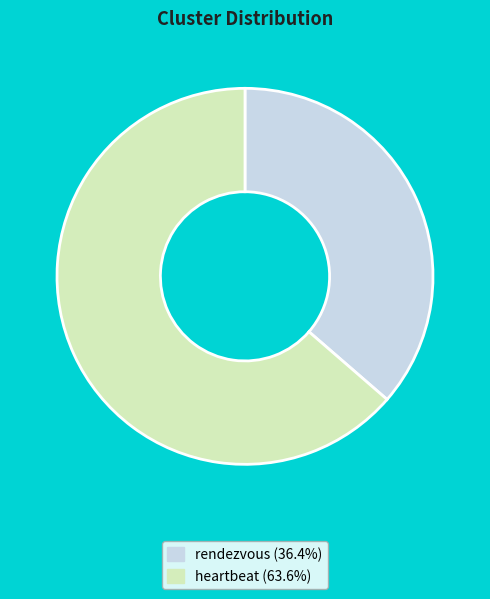

Rank the categories by value from highest to lowest.

heartbeat, rendezvous